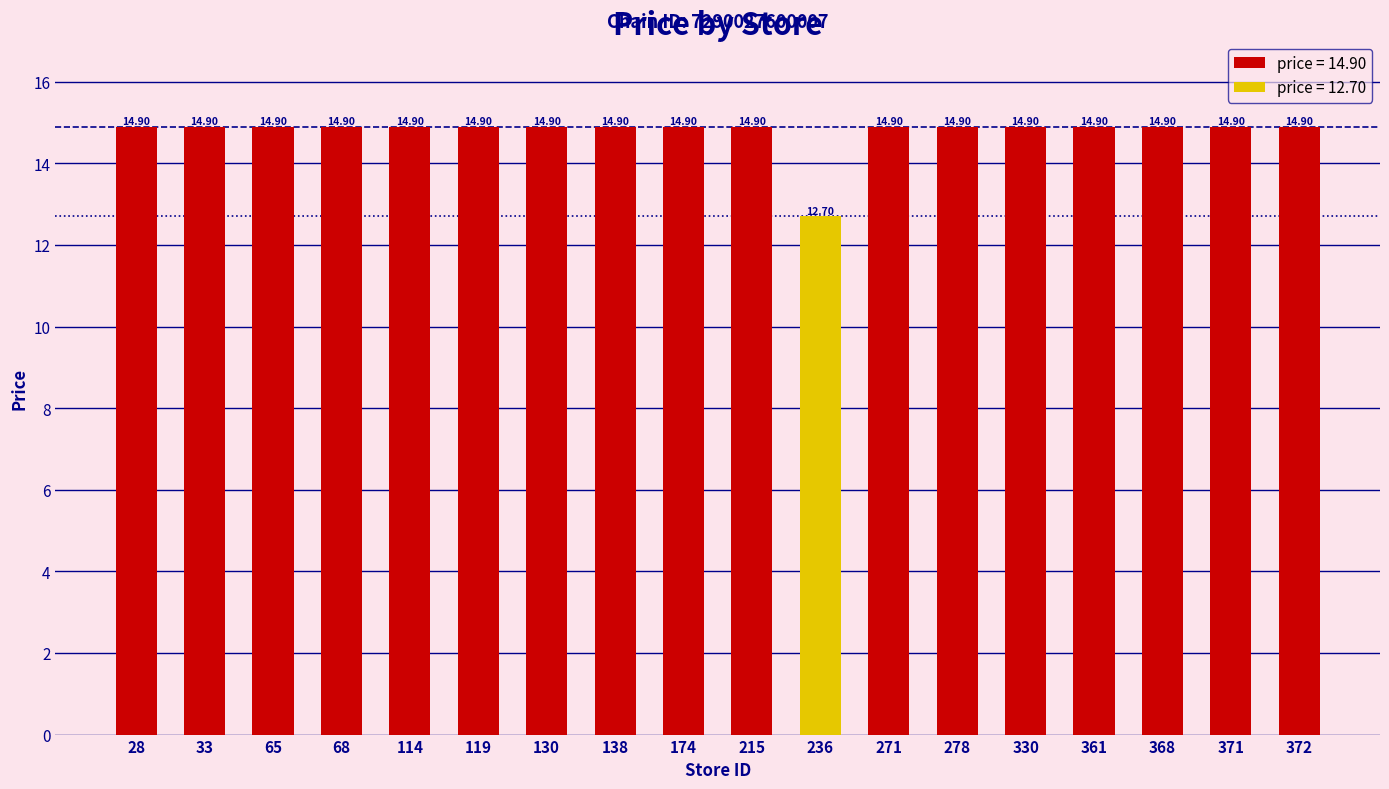

What is the difference between the second highest and minimum values?

2.2